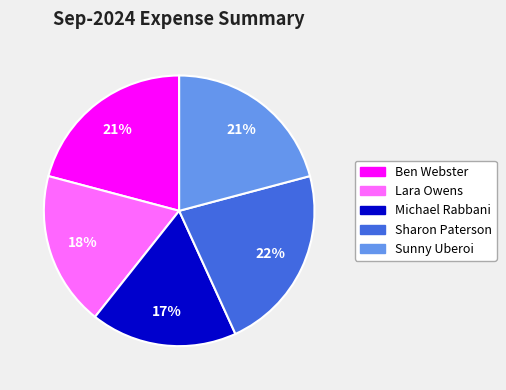

What is the ratio of the value at Sharon Paterson to the value at Lara Owens?

1.2